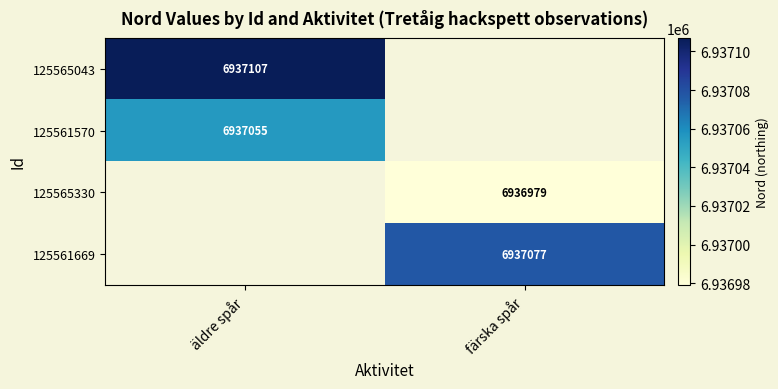

The value of 125565330 at färska spår is 6936979. True or false?

True